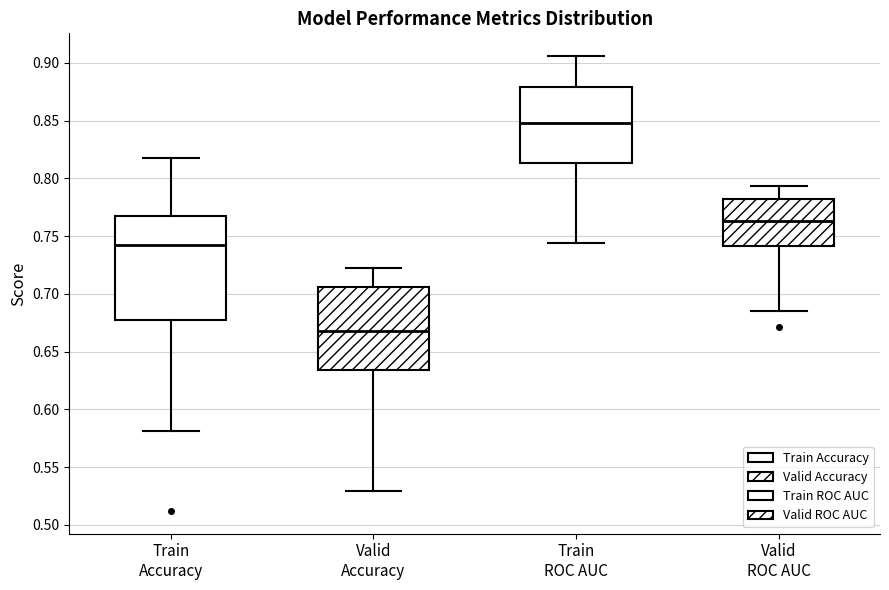

Which box has the lowest median line?

Valid Accuracy